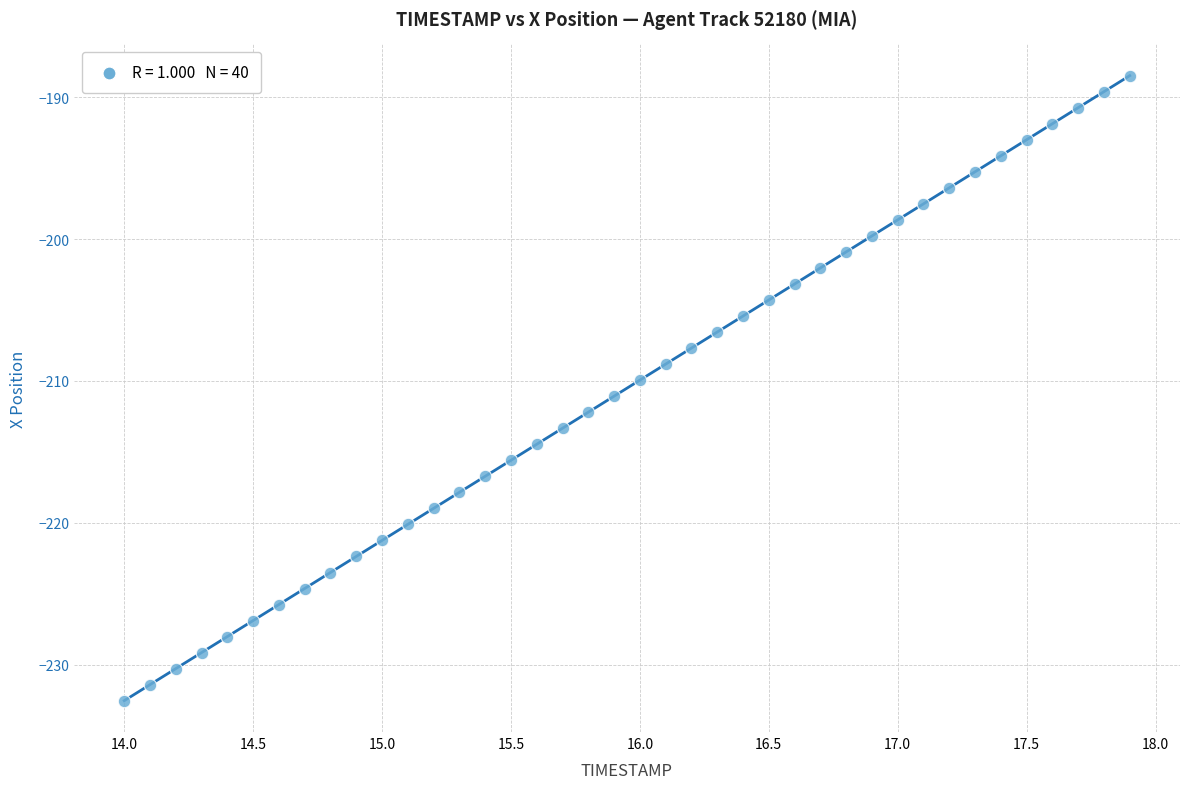

What is the range of Y values (max minus min)?

44.0